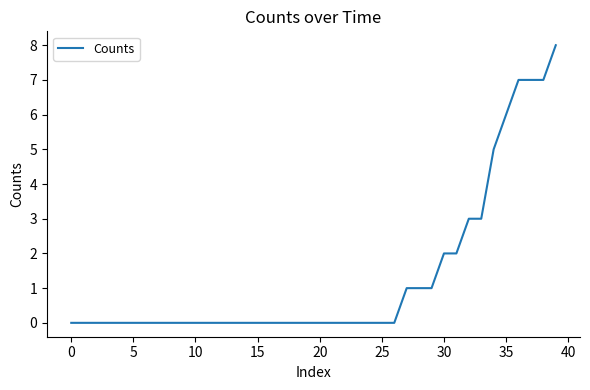

How many lines are shown in the chart?

1